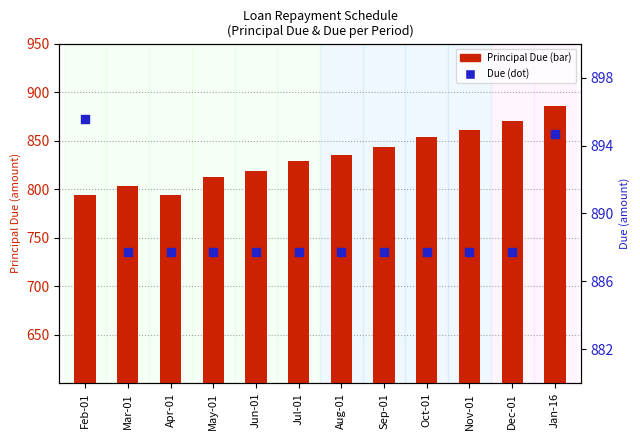

What are all the series names shown in the legend?

Principal Due, Due